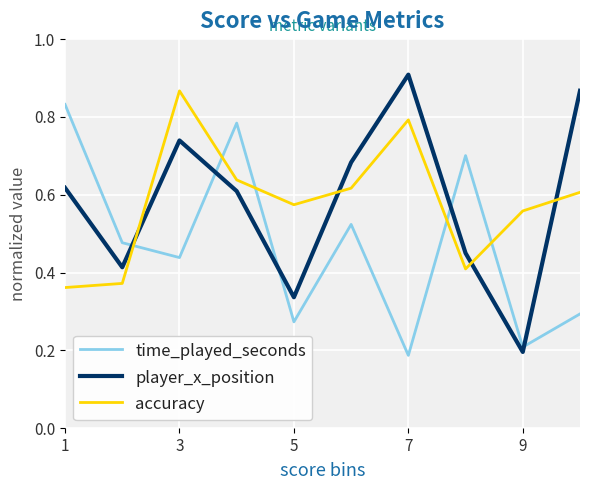

True or false: accuracy and player_x_position intersect in this chart.

True